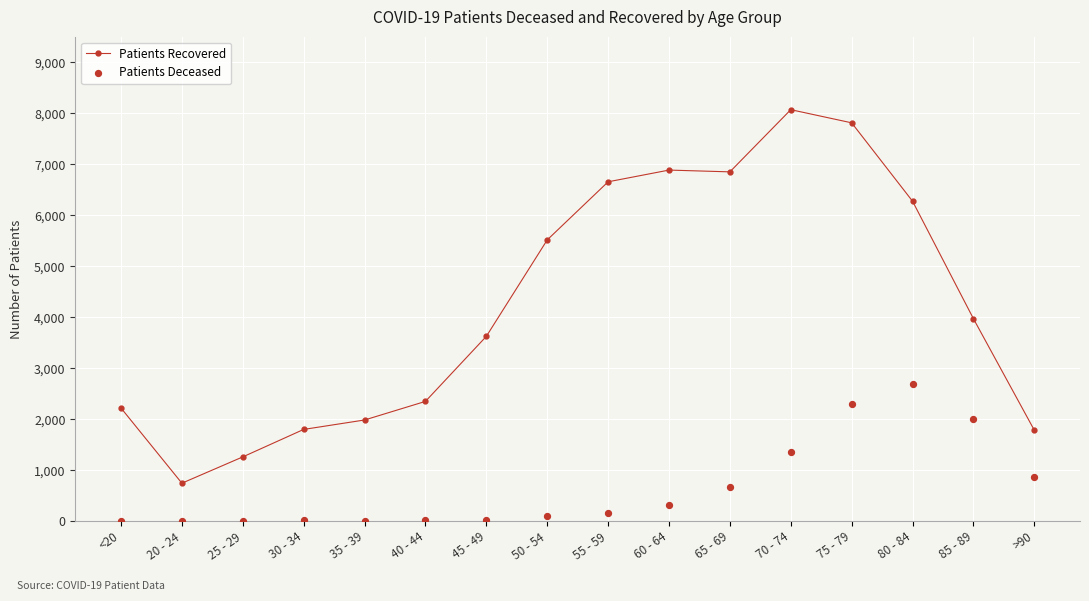

Which series reaches the maximum Y coordinate?

patients_recovered